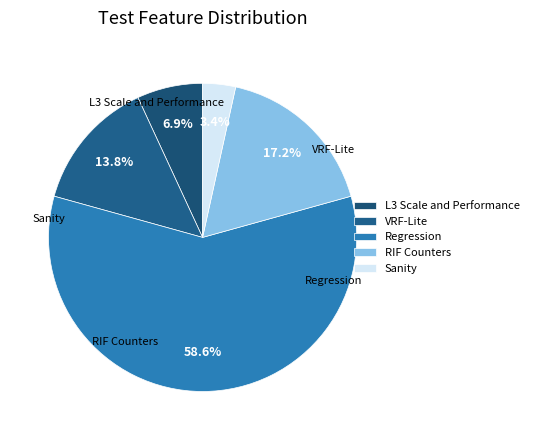

What is the ratio of the value at RIF Counters to the value at Regression?

0.3